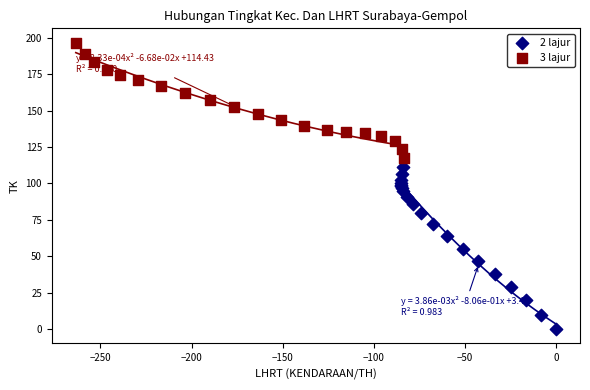

Which series has the largest Y range (max minus min)?

2 lajur